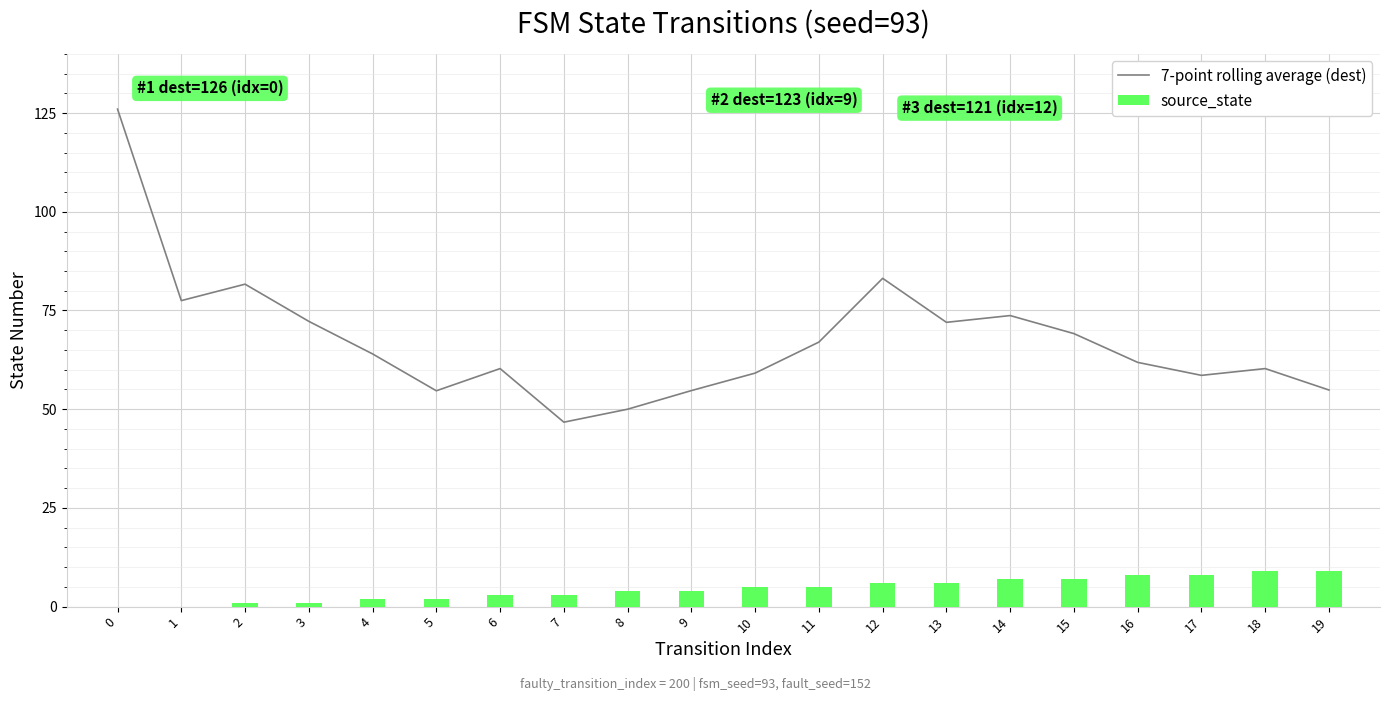

Are the bars grouped side by side (vs. stacked)?

Yes